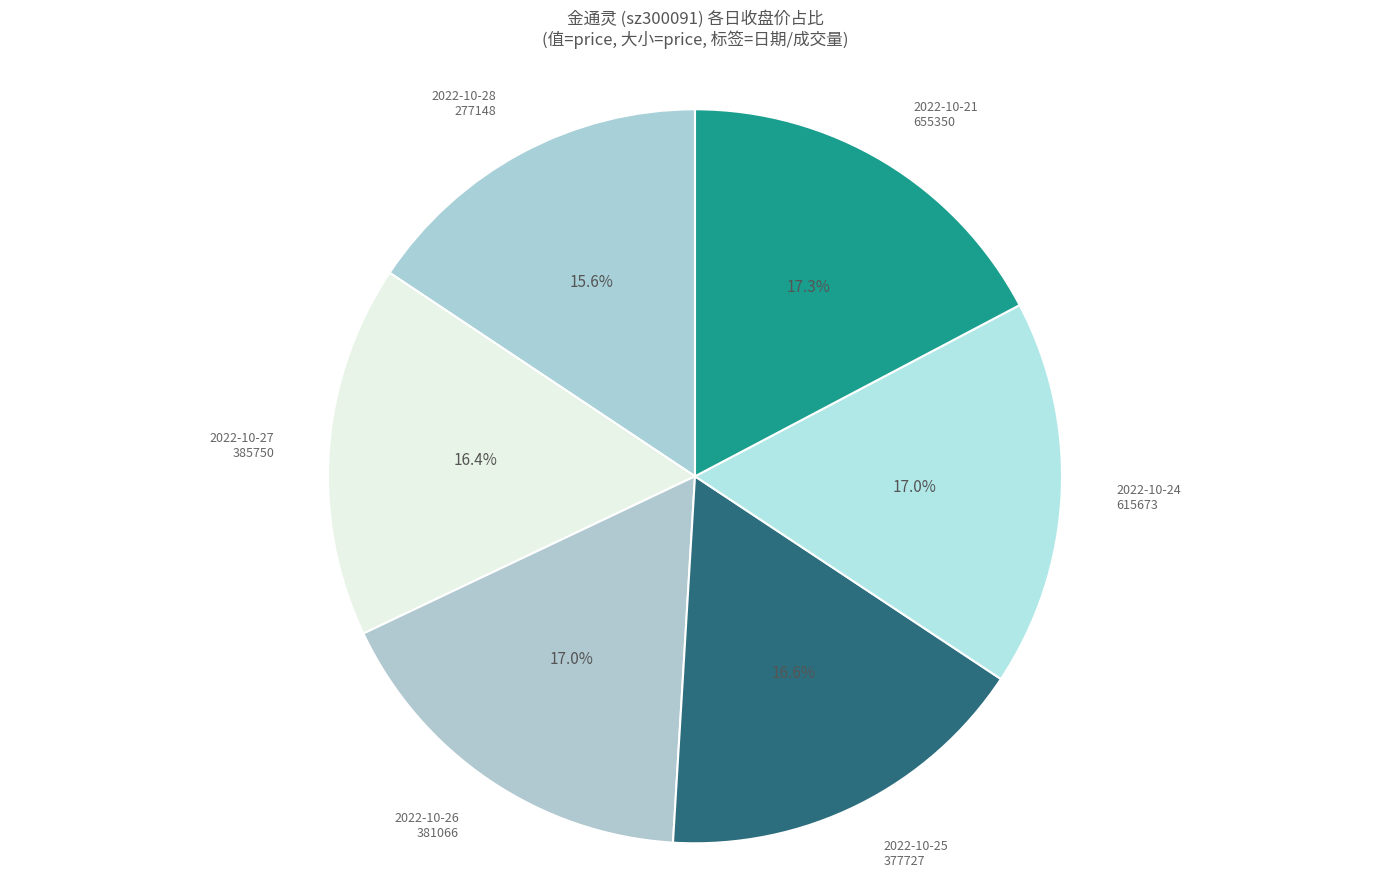

Does any single category account for the majority?

No